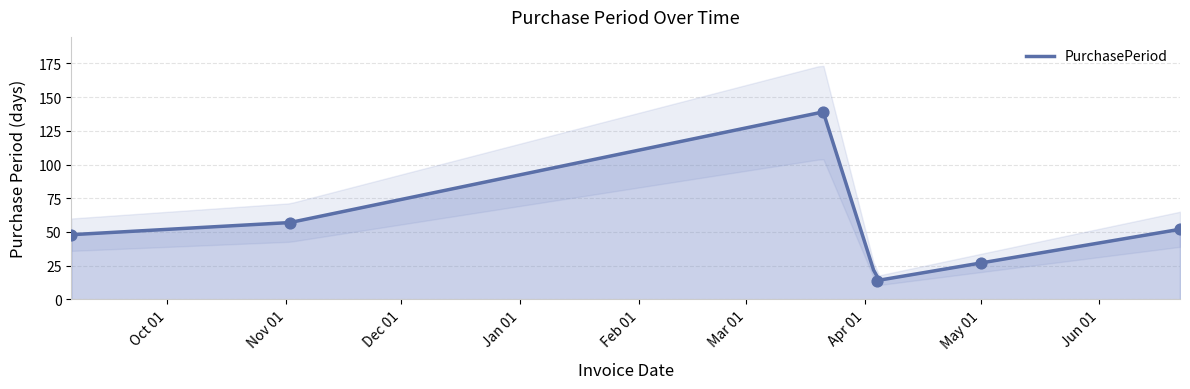

Between 2016-11-02 and 2017-04-04, which is larger?

2016-11-02